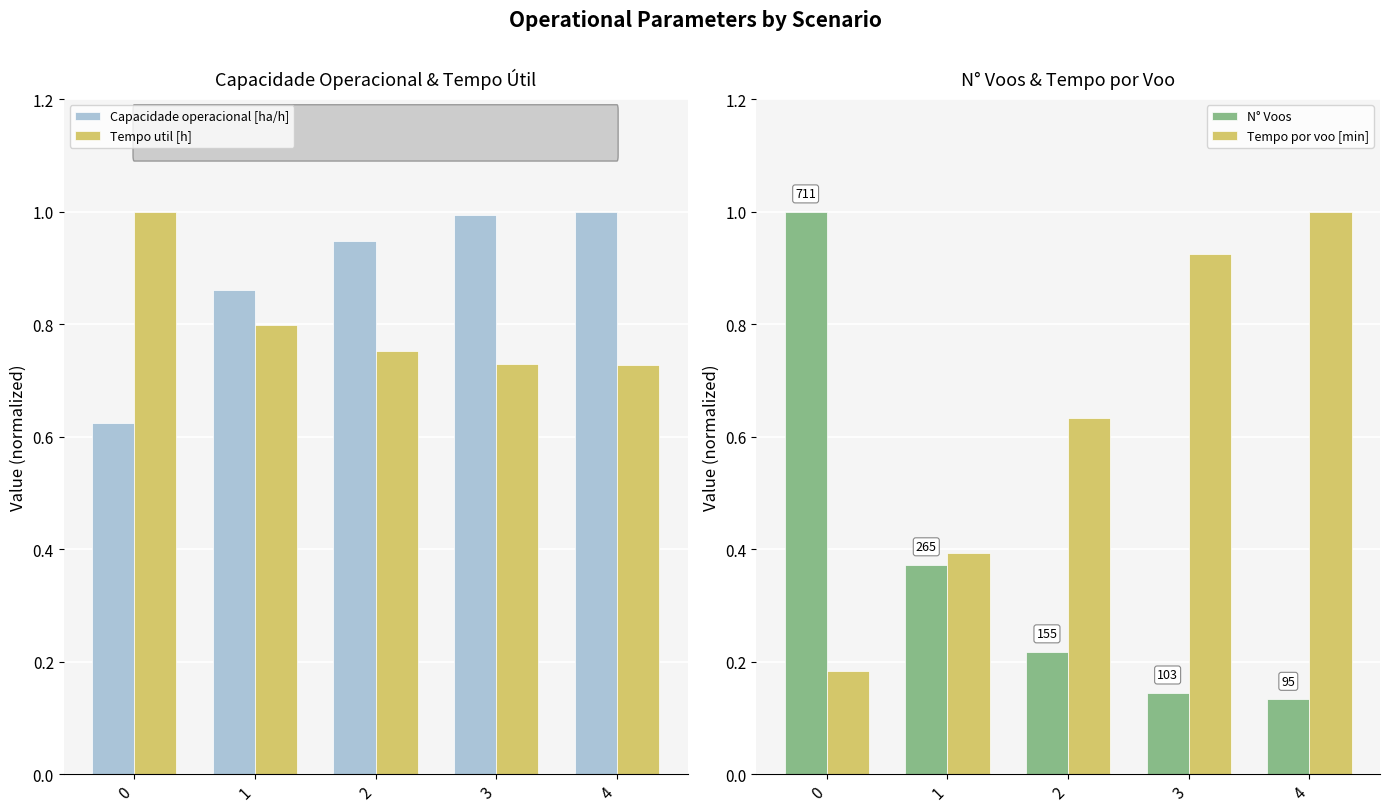

Are the bars horizontal?

No